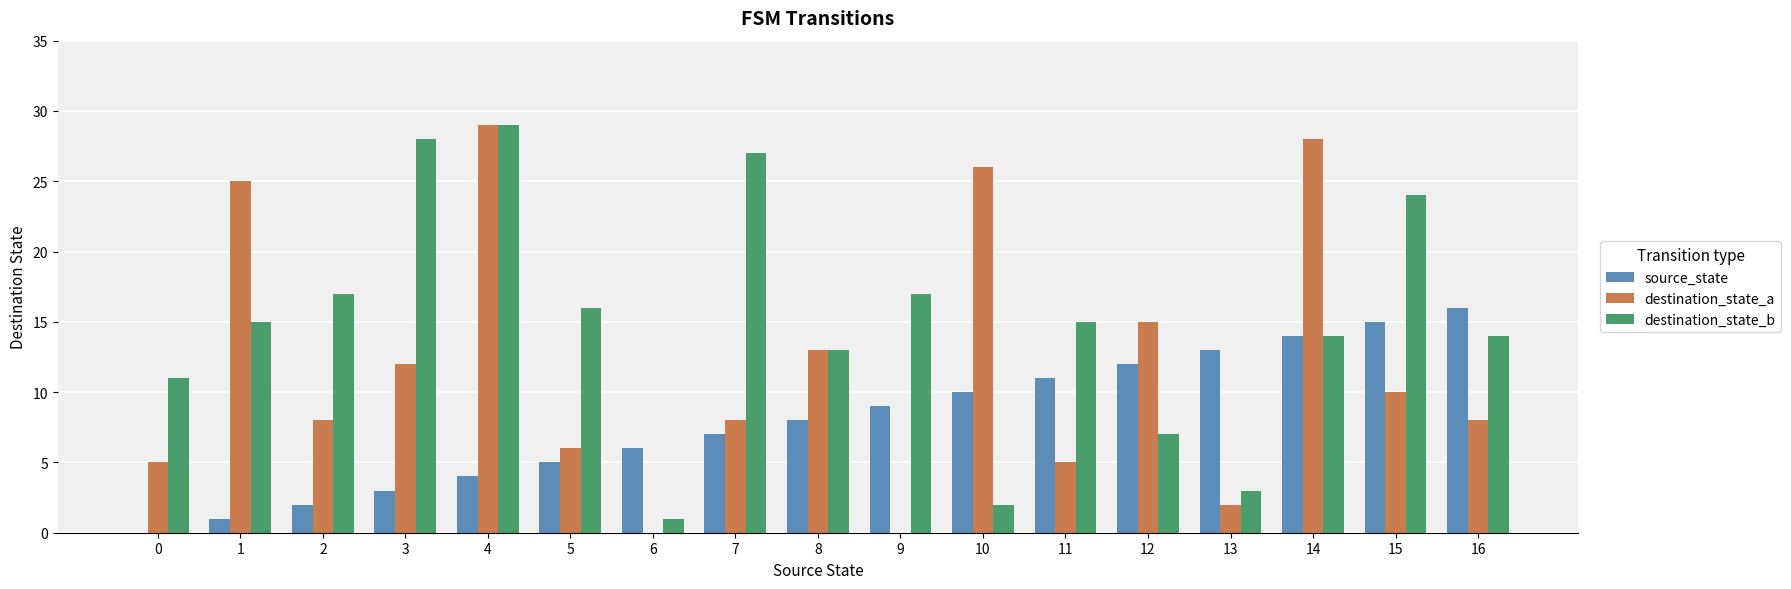

Which series has the largest total across all categories?

destination_state_b